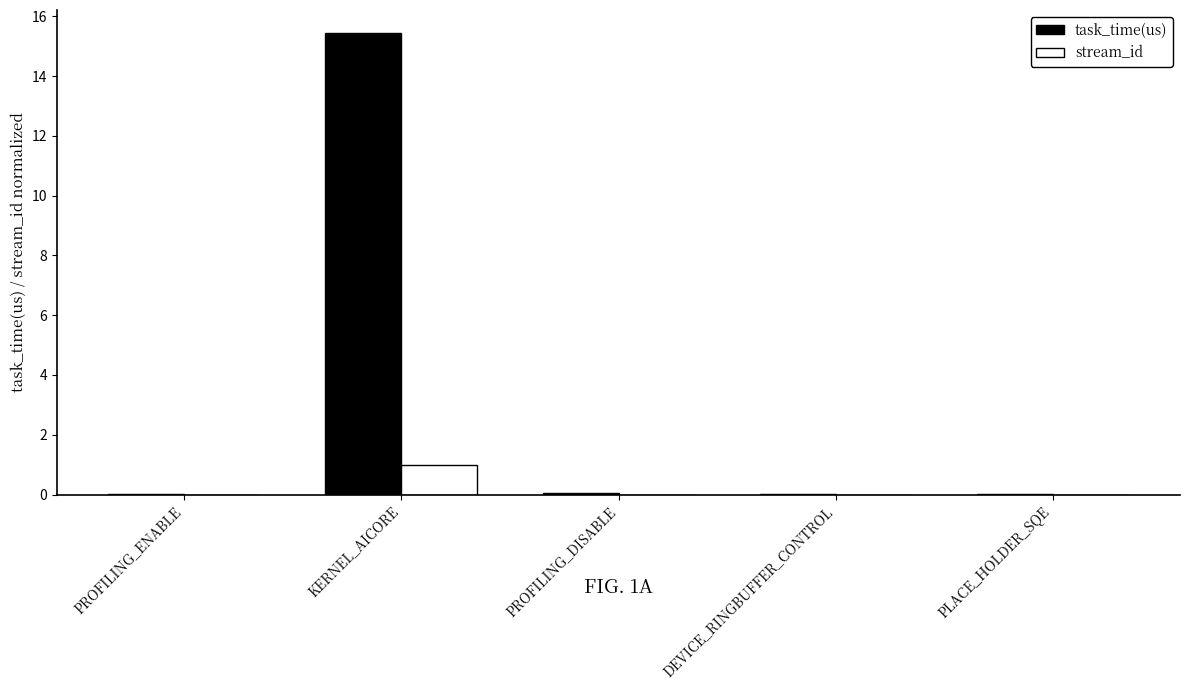

What is the approximate value of task_time(us) at KERNEL_AICORE?

15.4